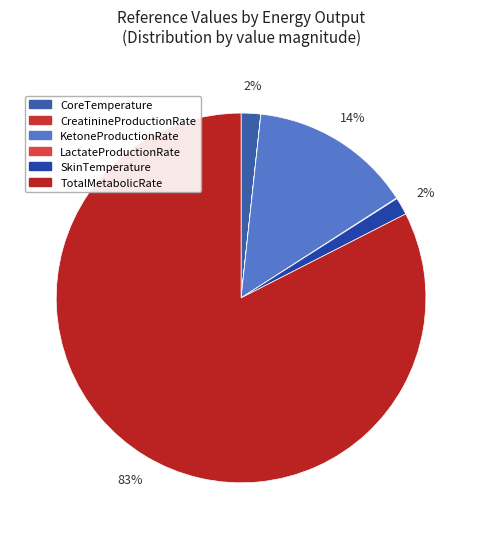

What percentage is the TotalMetabolicRate slice, to the nearest percent?

83%